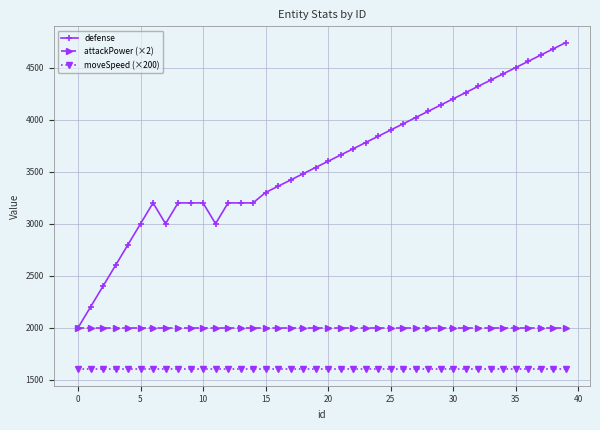

What is the value of the moveSpeed (×200) point at the 39th from the left?

1600